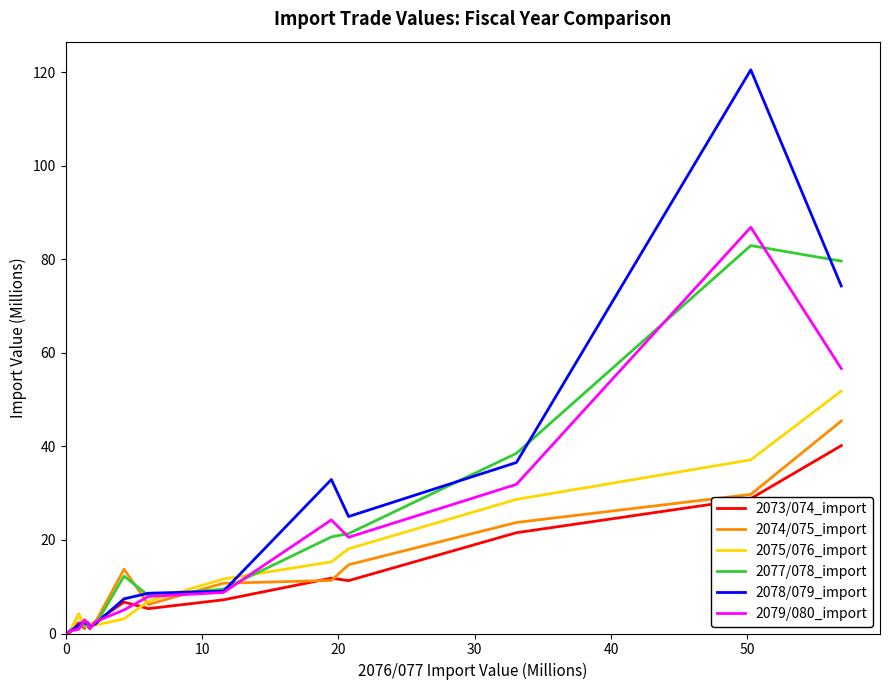

Which series has the widest spread of values?

2078/079_import